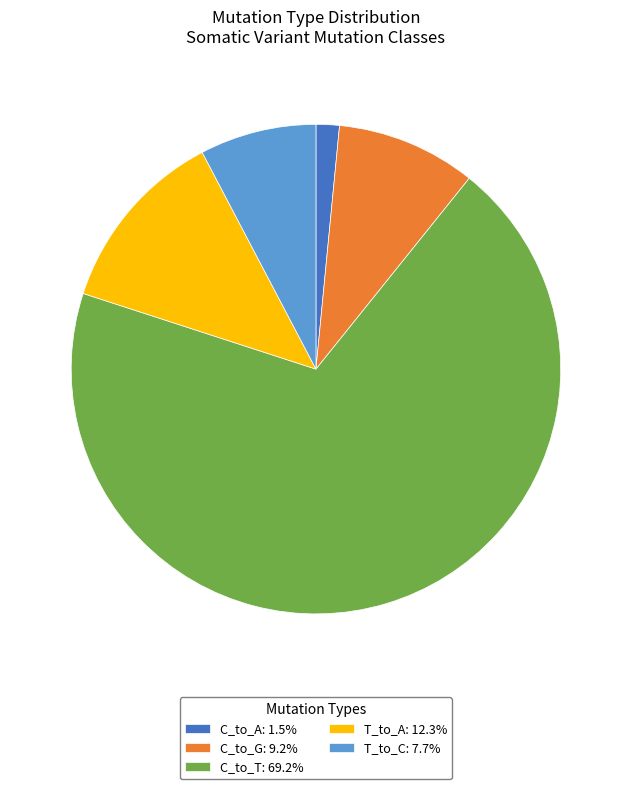

Approximately how many times larger is the value at T_to_A: 12.3% compared to T_to_C: 7.7%?

1.6